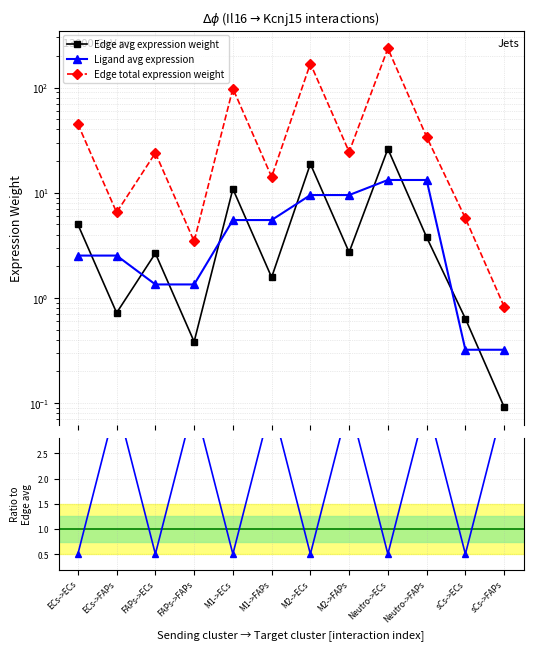

What is the sum of all Edge avg expression weight values?

73.4